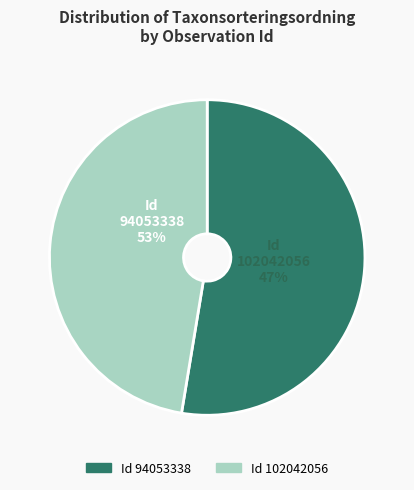

True or false: 94053338 accounts for 44% of the total.

False